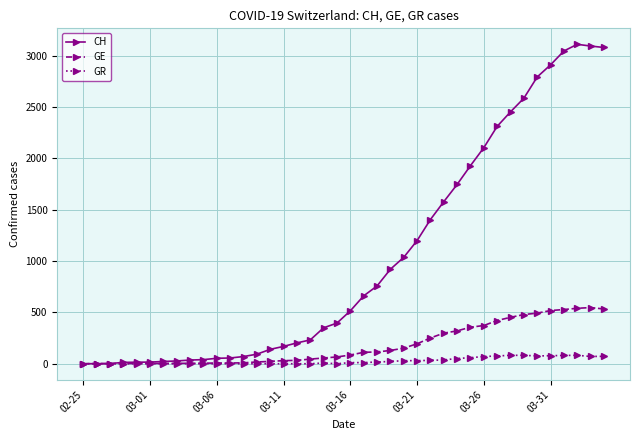

Which series has the widest spread of values?

CH